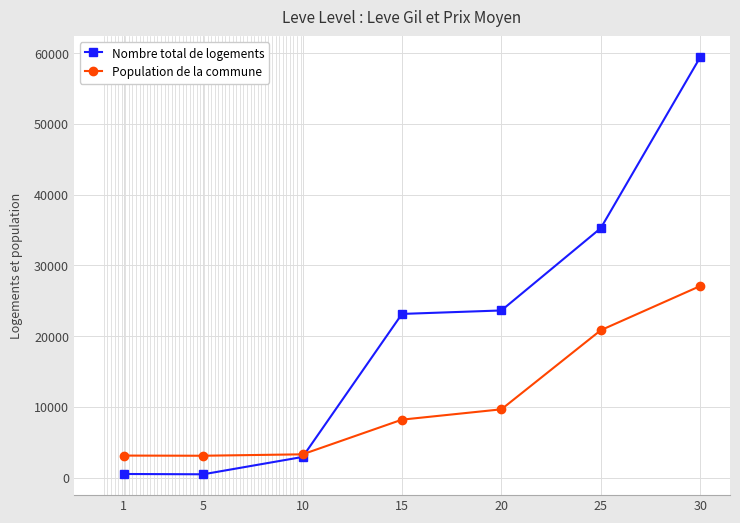

Rank the series by their average value, from highest to lowest.

Nombre total de logements, Population de la commune